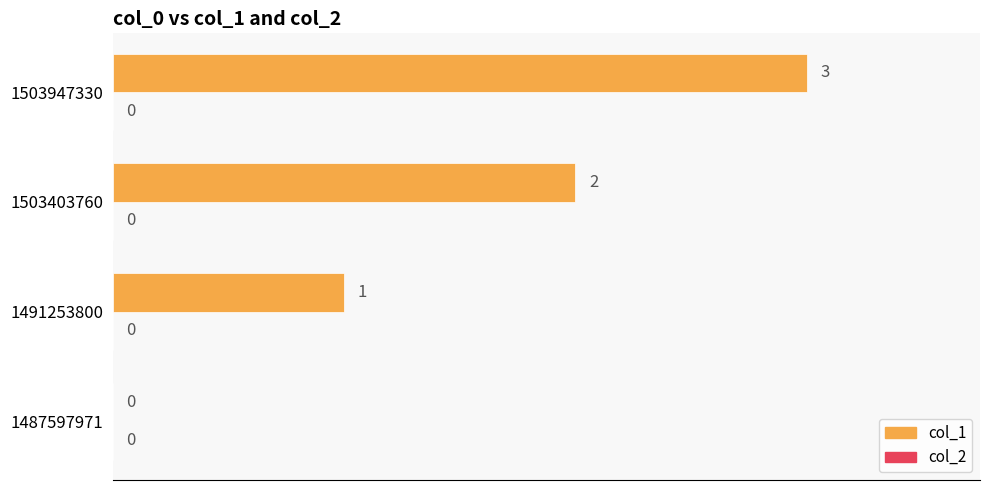

What is the sum of the values at 1503403760 and 1503947330?

5